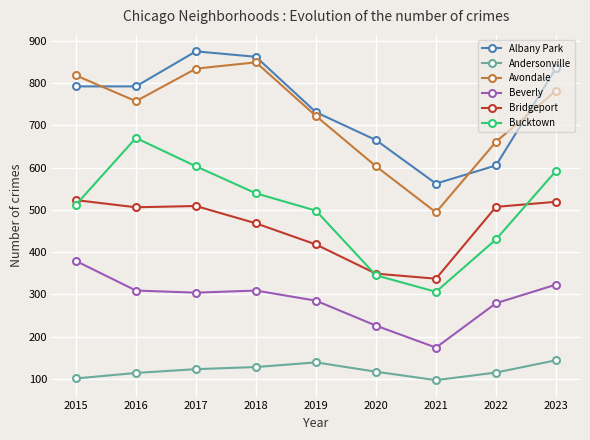

What is the spread (max minus min) of values at 2015?

717